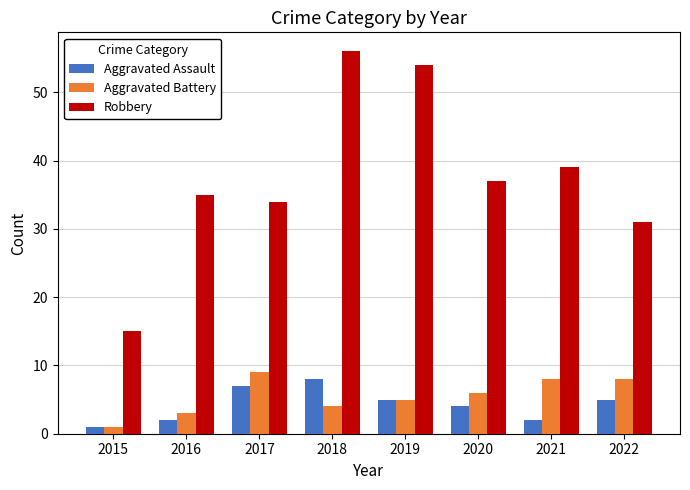

What is the value of the Aggravated Battery bar at the 2nd from the left?

3